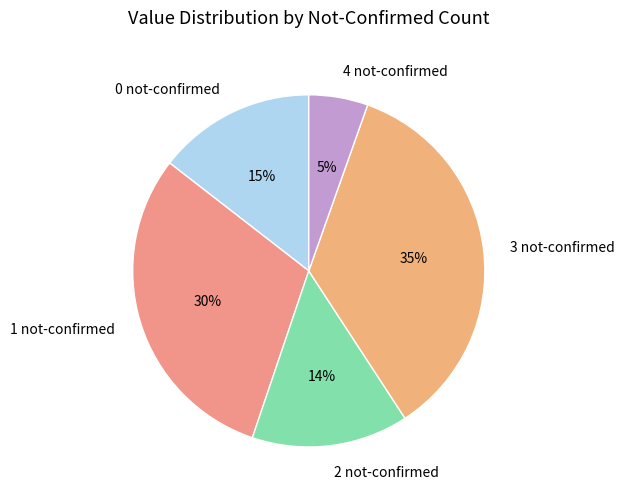

Does any single category account for the majority?

No